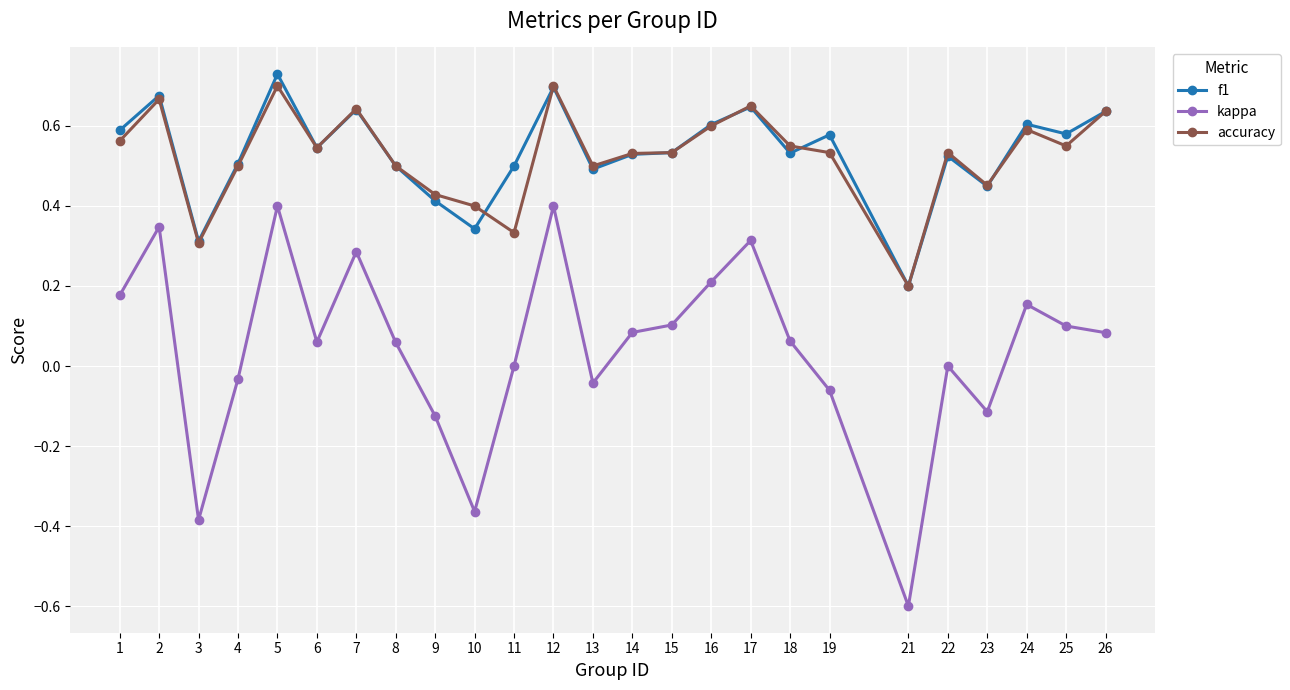

At which label is f1 closest to 0?

21